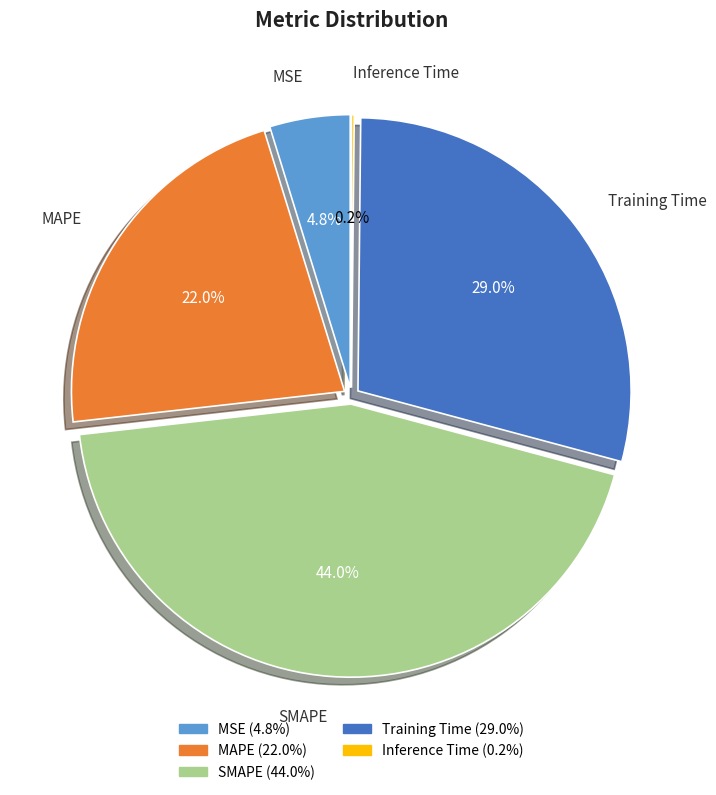

Combined, do Inference Time and MSE account for over 50%?

No